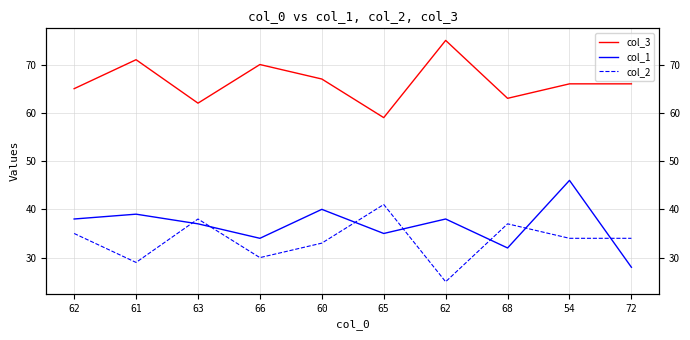

Which category has the highest value in the col_2 series?

65